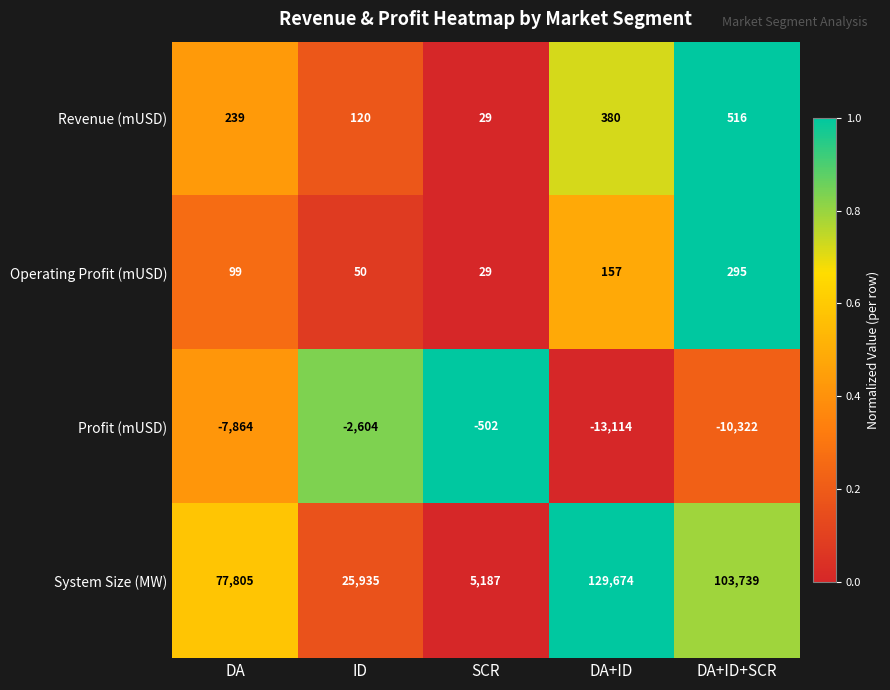

What is the average value of the Profit (mUSD) series?

-6881